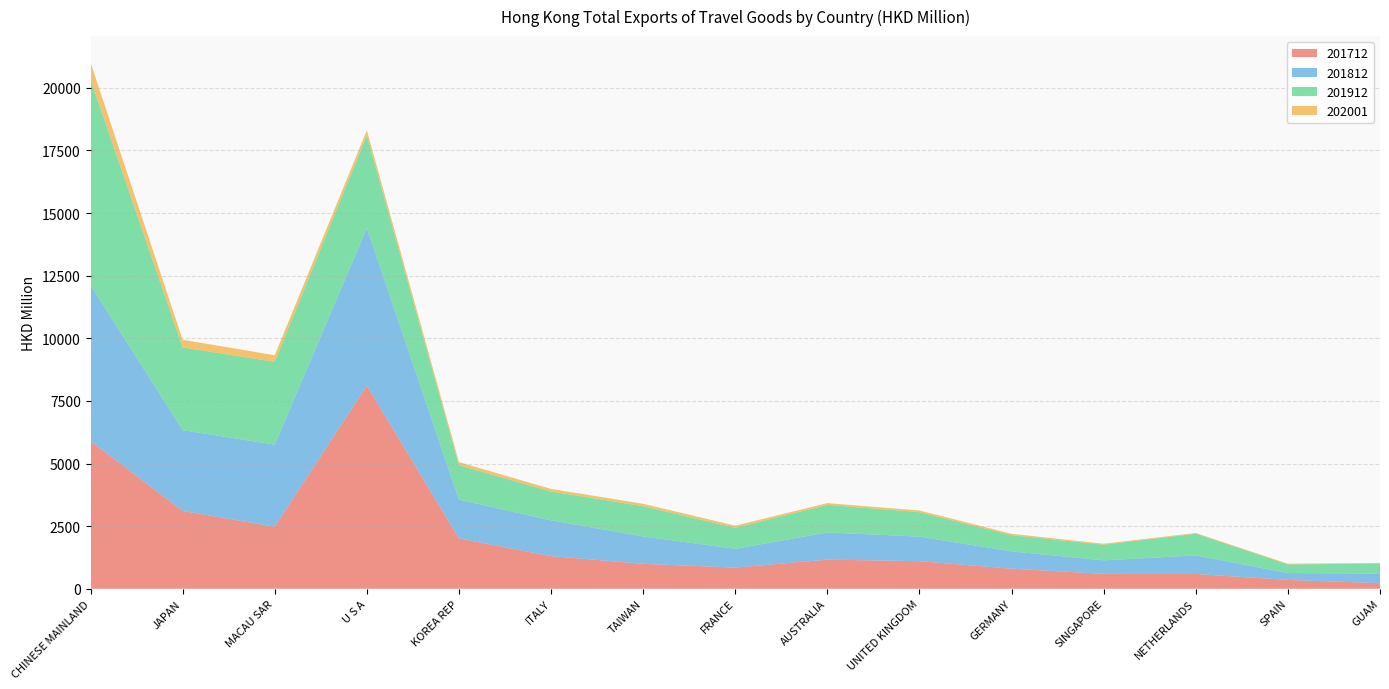

Reading left to right, list all the values displayed in this chart.

201712: CHINESE MAINLAND=5901.0	JAPAN=3105.8	MACAU SAR=2480.4	U S A=8110.4	KOREA REP=2009.8	ITALY=1302.6	TAIWAN=994.9	FRANCE=845.4	AUSTRALIA=1162.2	UNITED KINGDOM=1101.9	GERMANY=801.1	SINGAPORE=594.6	NETHERLANDS=590.0	SPAIN=352.3	GUAM=222.1
201812: CHINESE MAINLAND=6225.6	JAPAN=3228.4	MACAU SAR=3274.8	U S A=6290.9	KOREA REP=1547.7	ITALY=1428.8	TAIWAN=1093.9	FRANCE=749.4	AUSTRALIA=1085.9	UNITED KINGDOM=979.4	GERMANY=692.3	SINGAPORE=540.3	NETHERLANDS=741.9	SPAIN=275.4	GUAM=385.5
201912: CHINESE MAINLAND=8202.4	JAPAN=3300.4	MACAU SAR=3304.9	U S A=3702.7	KOREA REP=1374.1	ITALY=1153.8	TAIWAN=1207.5	FRANCE=842.5	AUSTRALIA=1101.5	UNITED KINGDOM=975.5	GERMANY=644.4	SINGAPORE=625.4	NETHERLANDS=864.9	SPAIN=343.2	GUAM=398.3
202001: CHINESE MAINLAND=686.5	JAPAN=308.4	MACAU SAR=263.6	U S A=202.0	KOREA REP=126.6	ITALY=100.5	TAIWAN=96.7	FRANCE=81.0	AUSTRALIA=69.8	UNITED KINGDOM=68.4	GERMANY=57.0	SINGAPORE=37.1	NETHERLANDS=30.4	SPAIN=29.0	GUAM=24.9